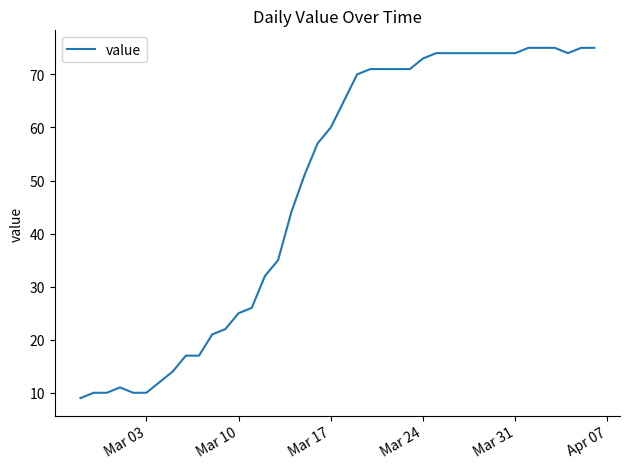

How many distinct data groups are displayed?

1